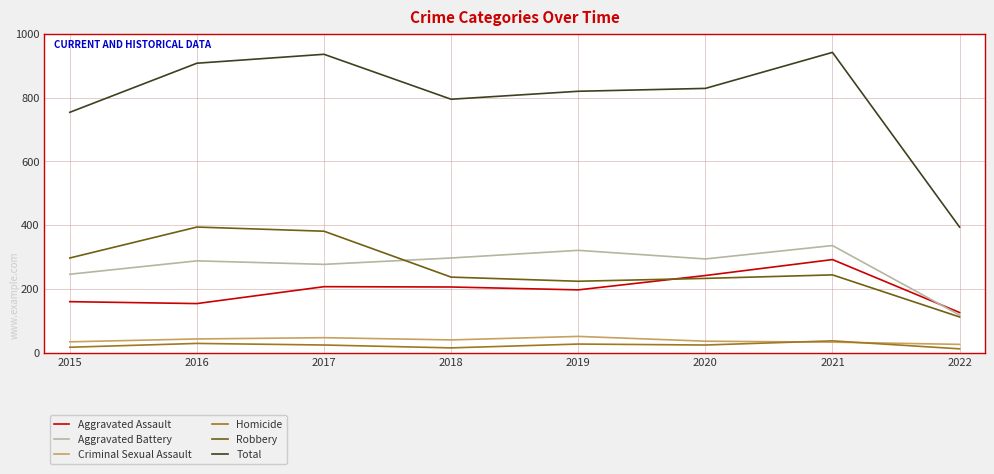

Read the Aggravated Battery value at 2017, to the nearest 10.

280